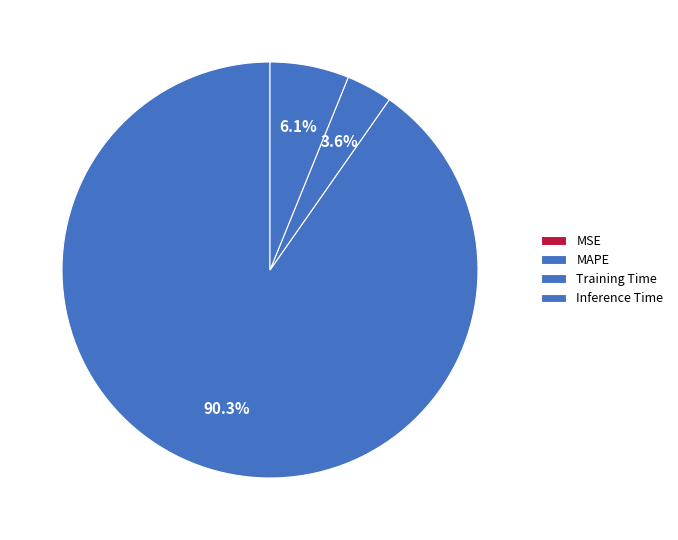

What is the change in value from MSE to Training Time?

+0.6